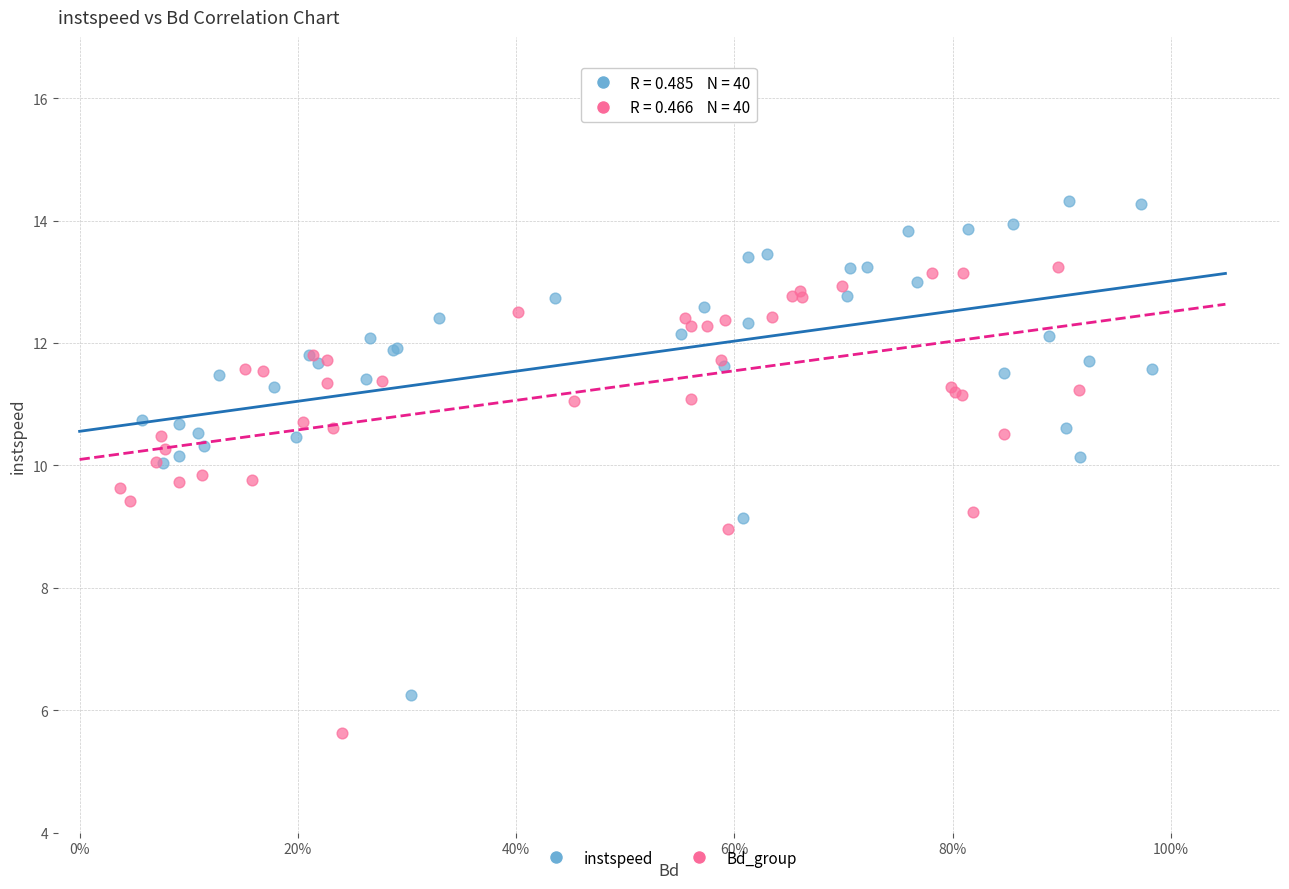

Which series reaches the maximum Y coordinate?

instspeed